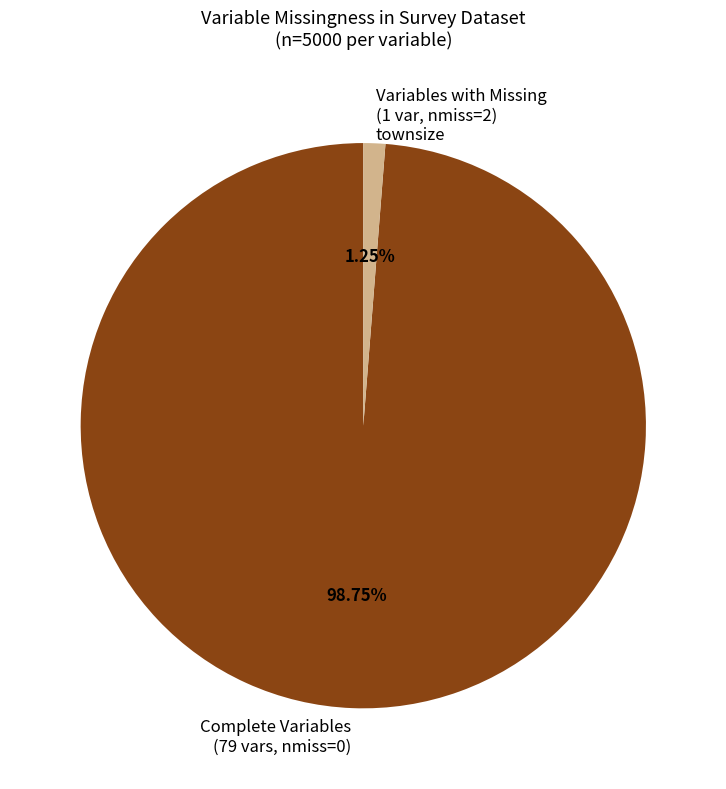

Which category has the biggest portion of the pie?

Complete Variables (79 vars, nmiss=0)